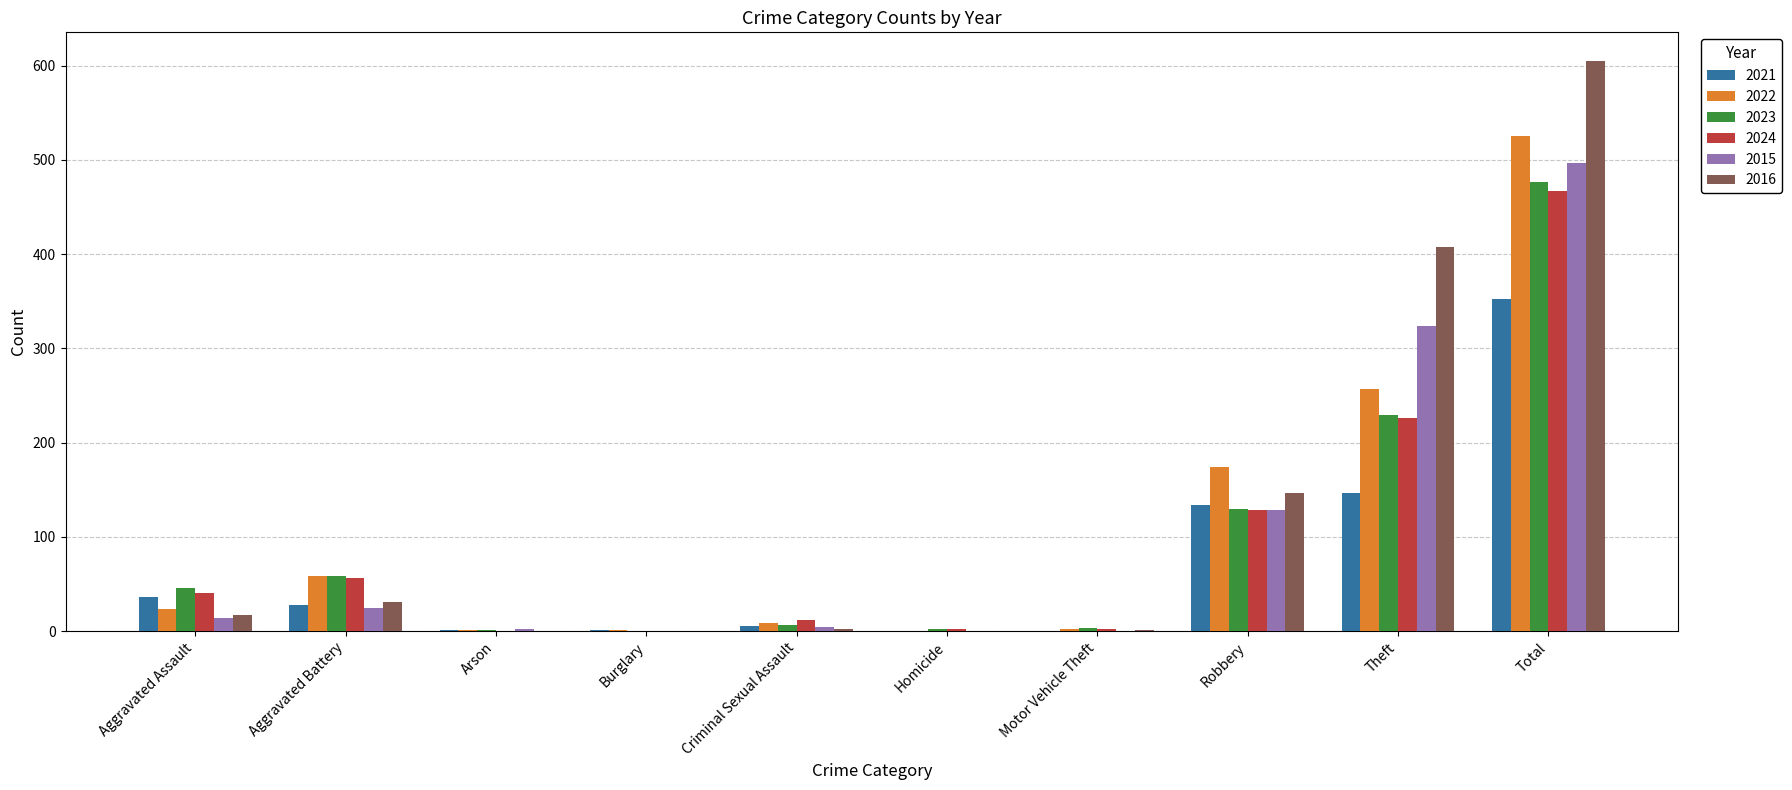

Where is 2023 nearest to the value 238?

Theft